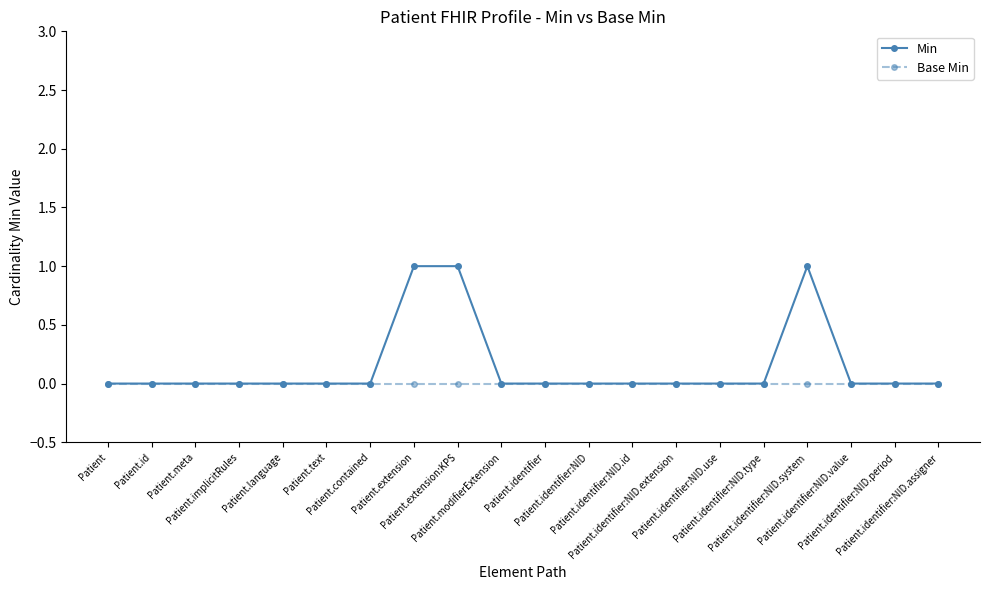

How many data points does each series have?

20